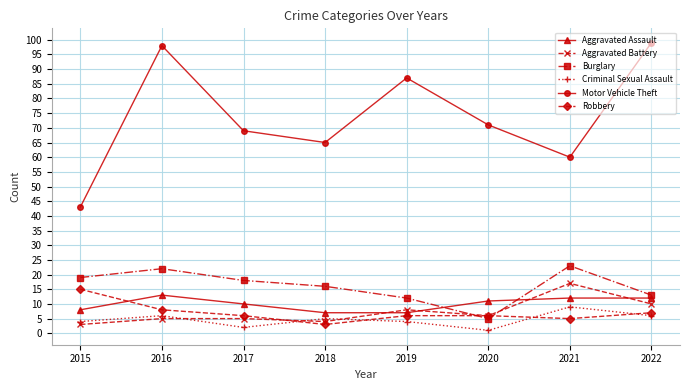

Between 2016 and 2019, which series saw the biggest shift?

Motor Vehicle Theft